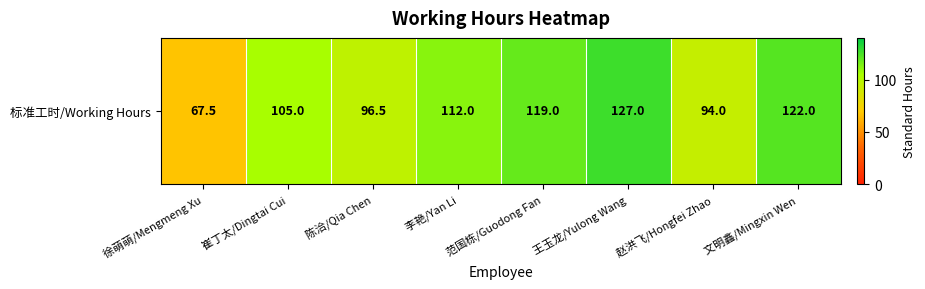

Reading right to left, extract all data points from this chart.

文明鑫/Mingxin Wen=122.0	赵洪飞/Hongfei Zhao=94.0	王玉龙/Yulong Wang=127.0	范国栋/Guodong Fan=119.0	李艳/Yan Li=112.0	陈洽/Qia Chen=96.5	崔丁太/Dingtai Cui=105.0	徐萌萌/Mengmeng Xu=67.5